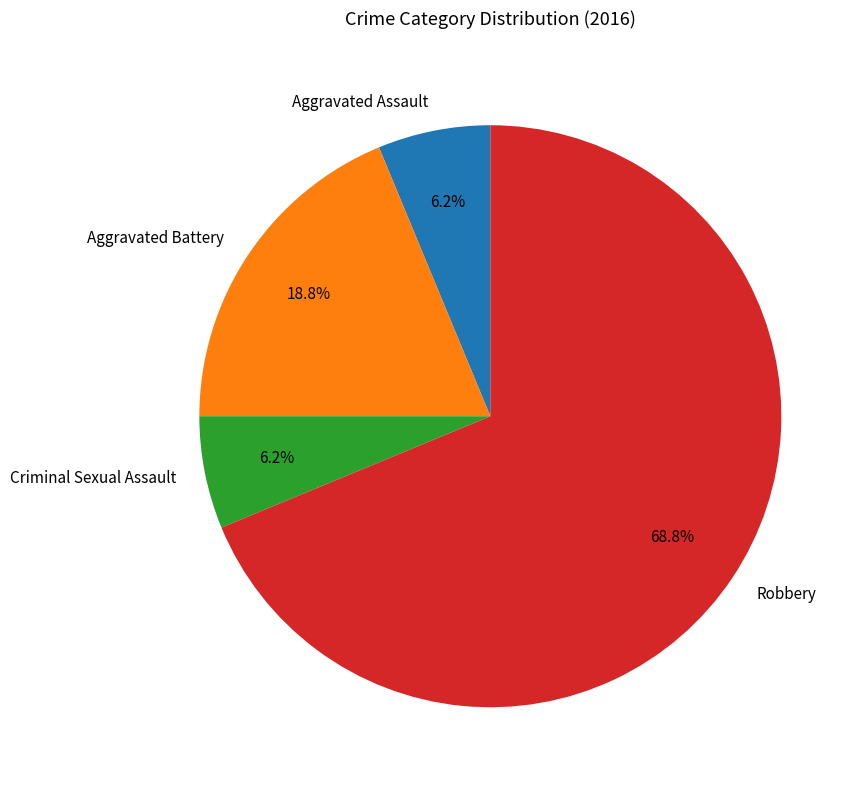

To the nearest percent, what is the average slice percentage?

25%